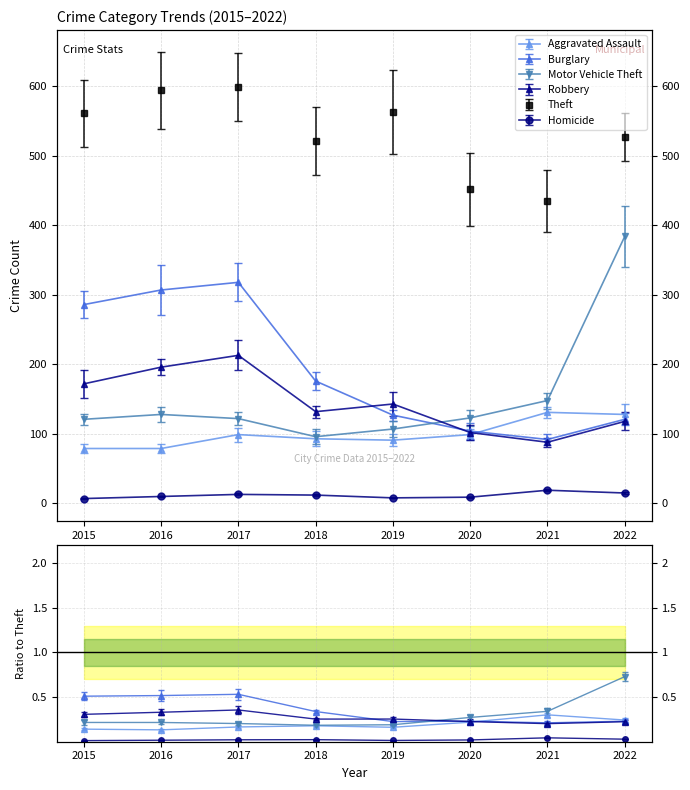

What is the minimum value shown in the chart?

7